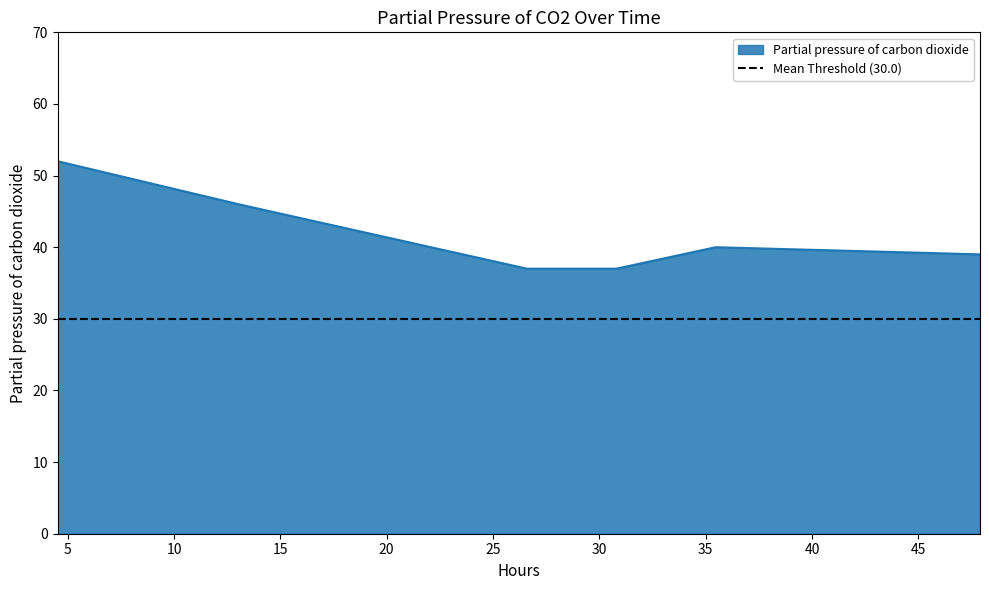

Reading right to left, list all the values displayed in this chart.

47.9=39	35.46666666666667=40	30.8=37	26.6=37	13.033333333333333=46	4.533333333333333=52